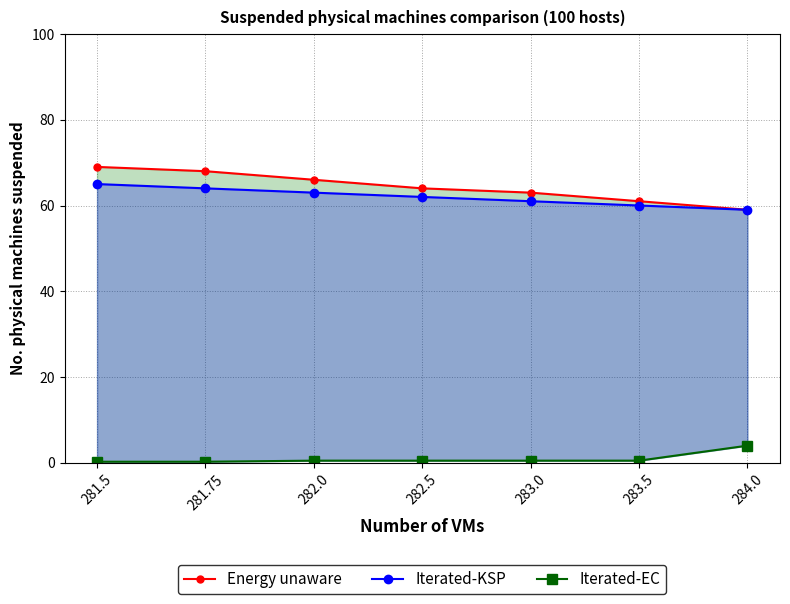

Reading left to right, extract all data points from this chart.

Energy unaware: 69.0	68.0	66.0	64.0	63.0	61.0	59.0
Iterated-KSP: 65.0	64.0	63.0	62.0	61.0	60.0	59.0
Iterated-EC: 0.2	0.2	0.5	0.5	0.5	0.5	4.0